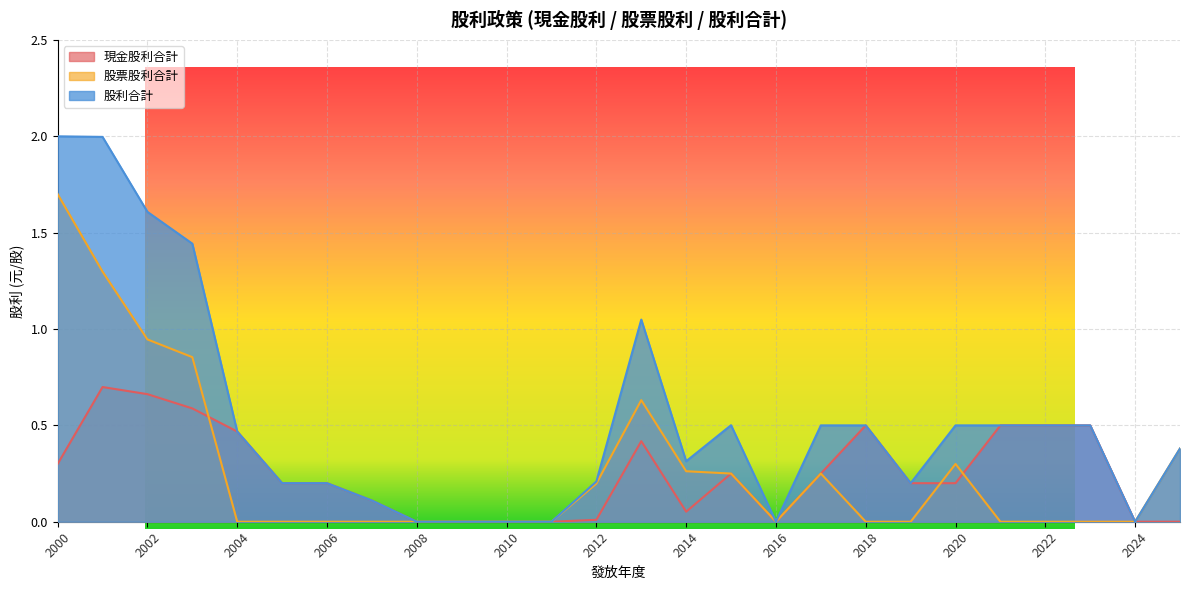

At which category is the sum across all series the highest?

2000